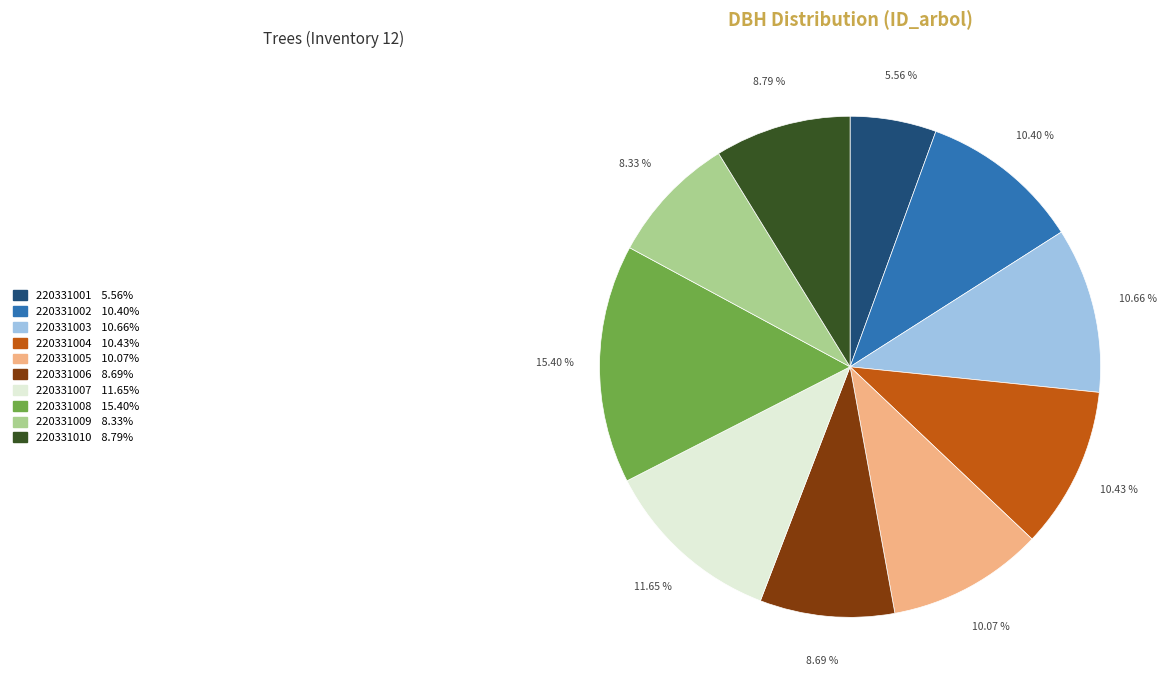

To the nearest percent, what is the difference between the largest and smallest slice percentages?

10%